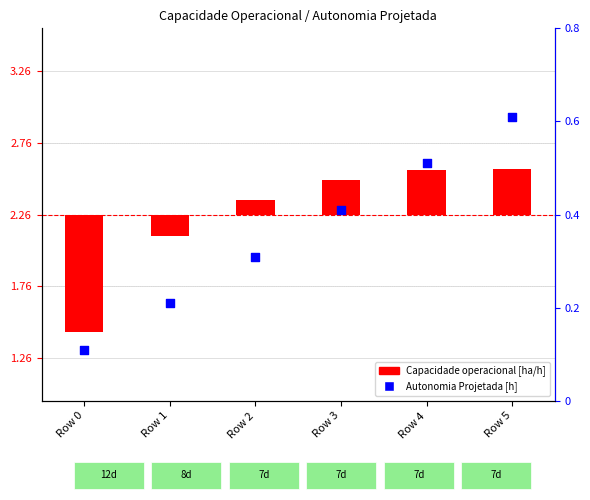

Which series has the largest total across all categories?

Autonomia Projetada [h]